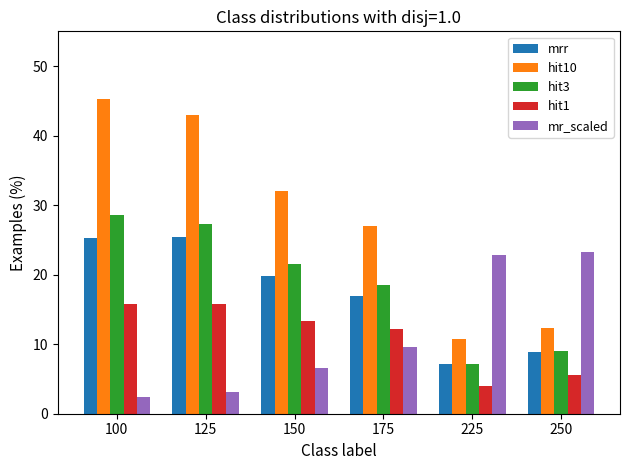

Which category has the lowest value across all series?

100